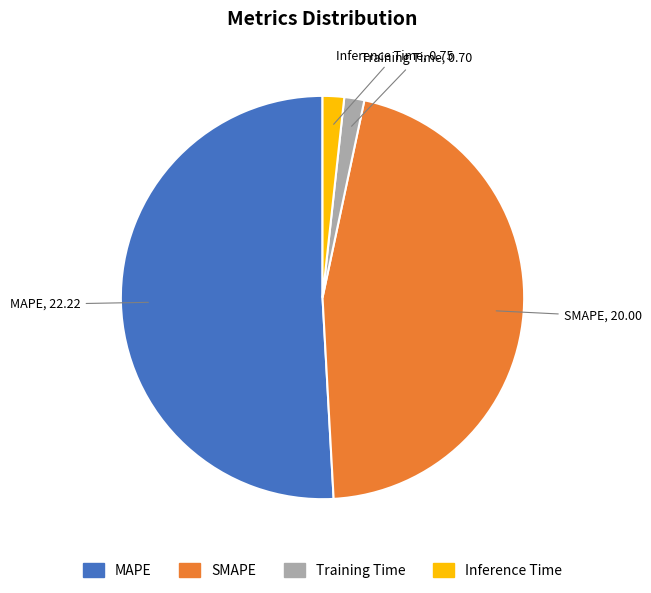

Do Inference Time and Training Time together represent more than half of the pie?

No